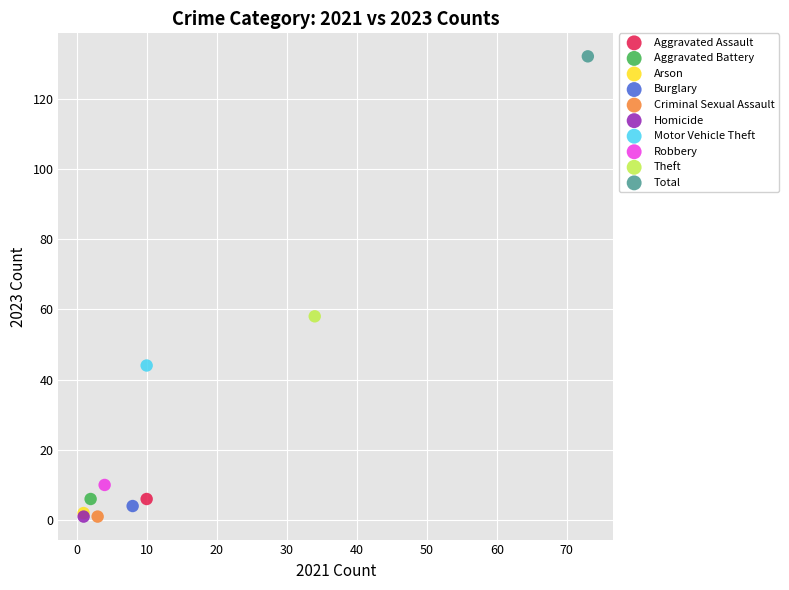

Which series reaches the maximum Y coordinate?

Total